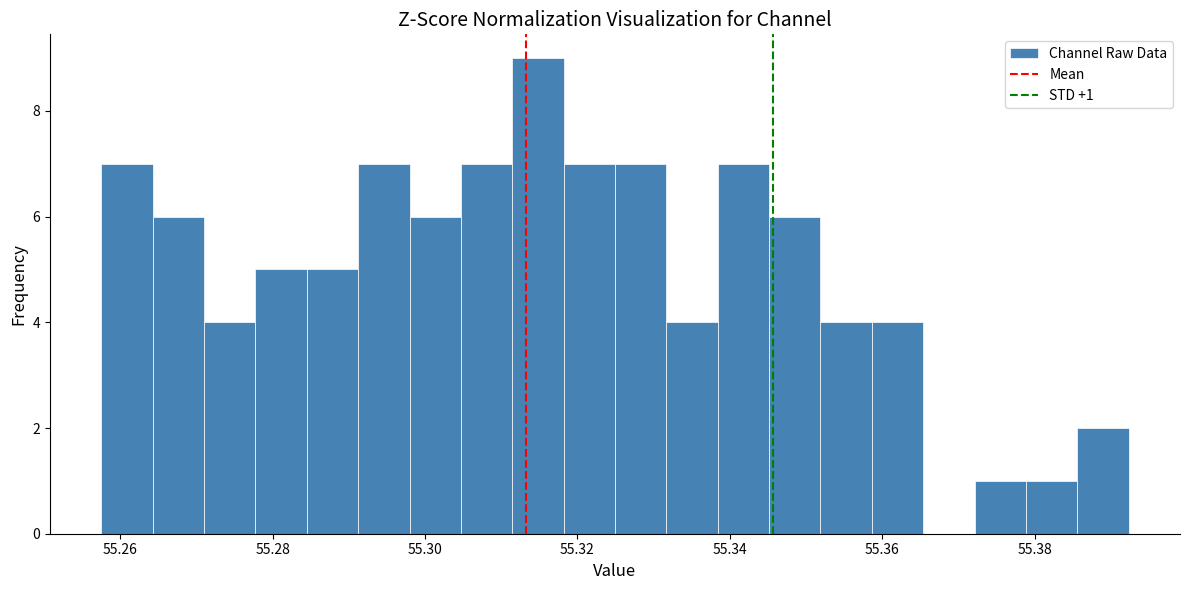

Read against the x-axis, roughly where is the centre of the tallest bar?

55.314